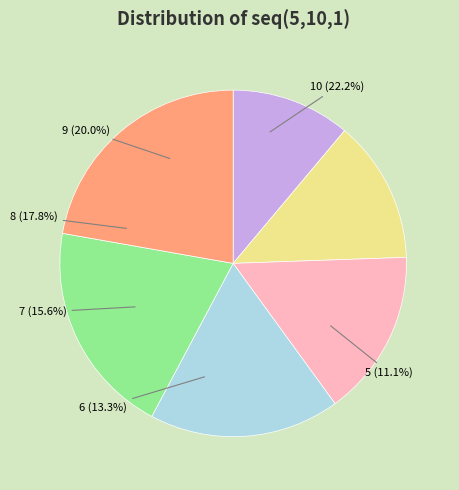

How many segments does this pie chart have?

6